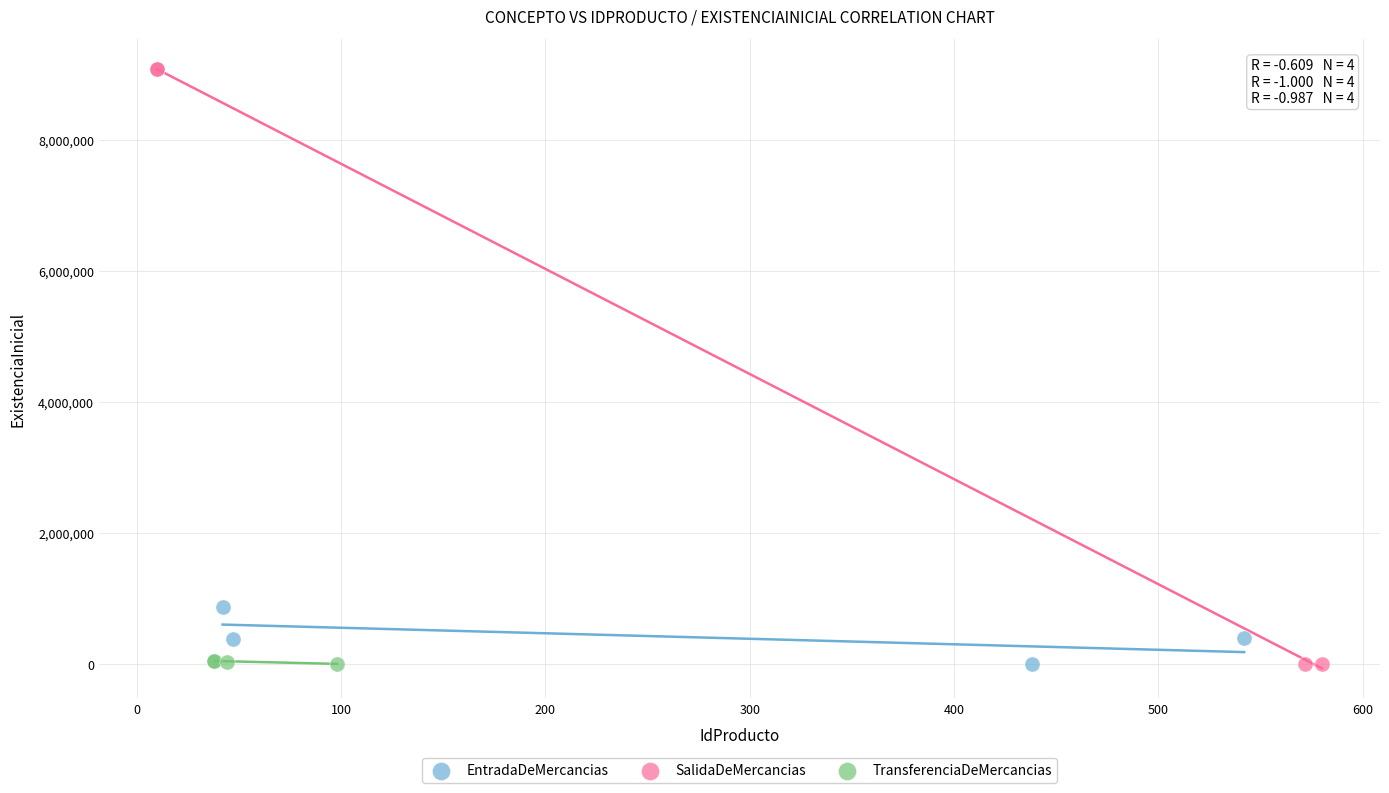

Which series contains the highest Y value?

SalidaDeMercancias